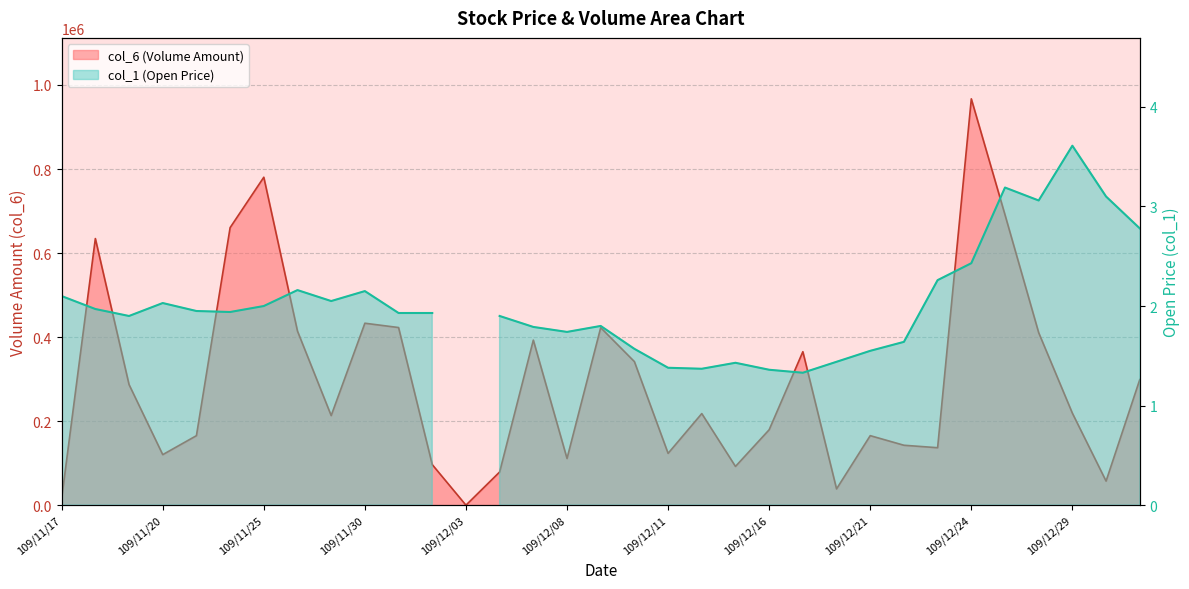

At which category does the data reach its first local peak?

109/11/18